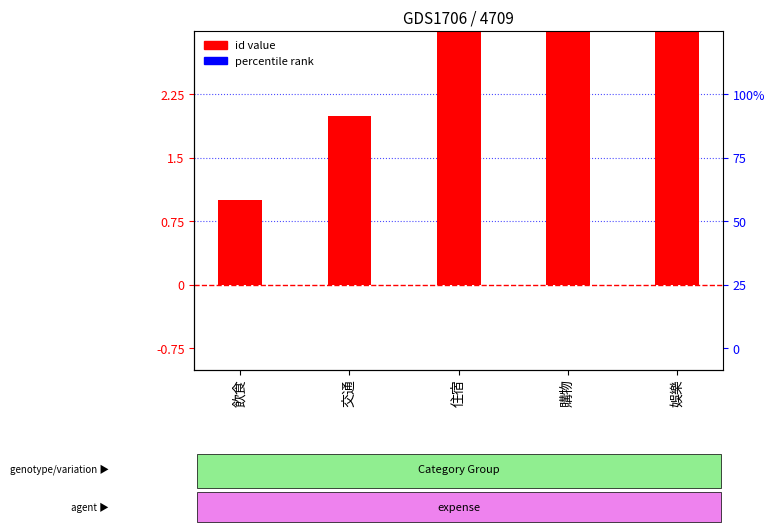

Rank the categories by value from highest to lowest.

娛樂, 購物, 住宿, 交通, 飲食